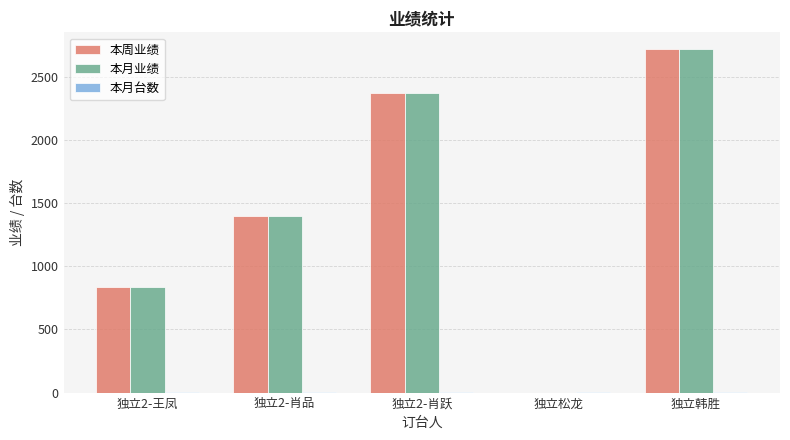

The value of 本周业绩 at 独立2-肖品 is 1394. True or false?

True